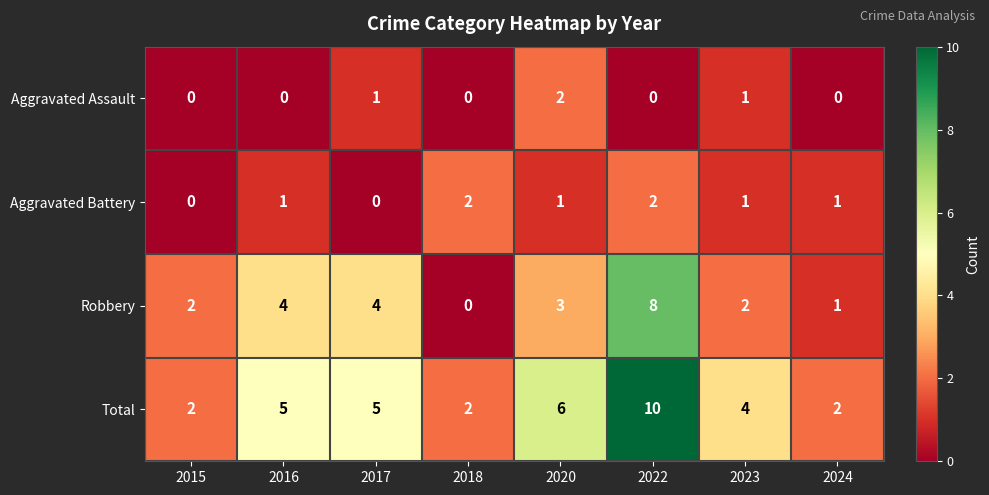

At which category is the sum across all series the highest?

2022